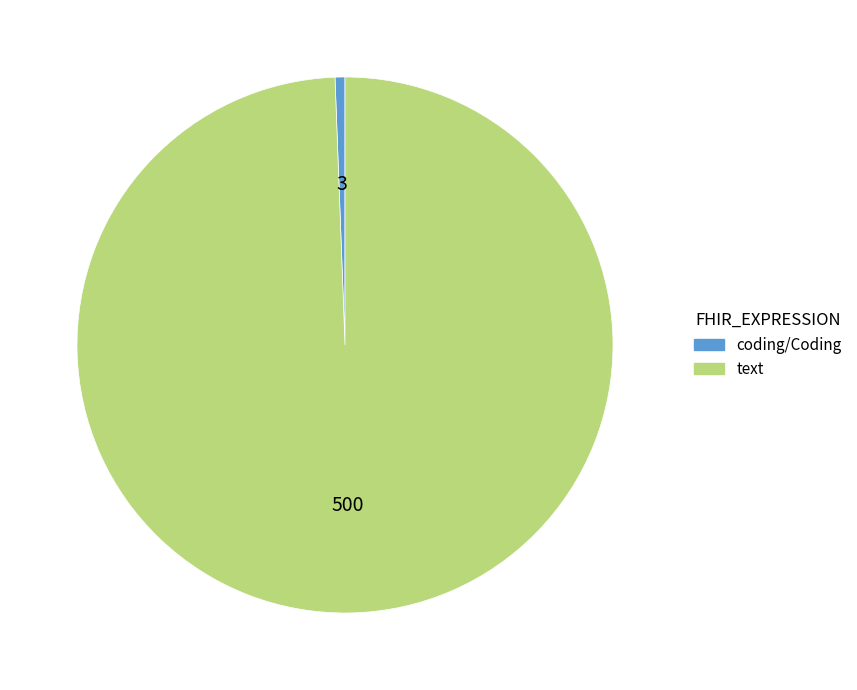

Which slice represents more than half of the pie?

text